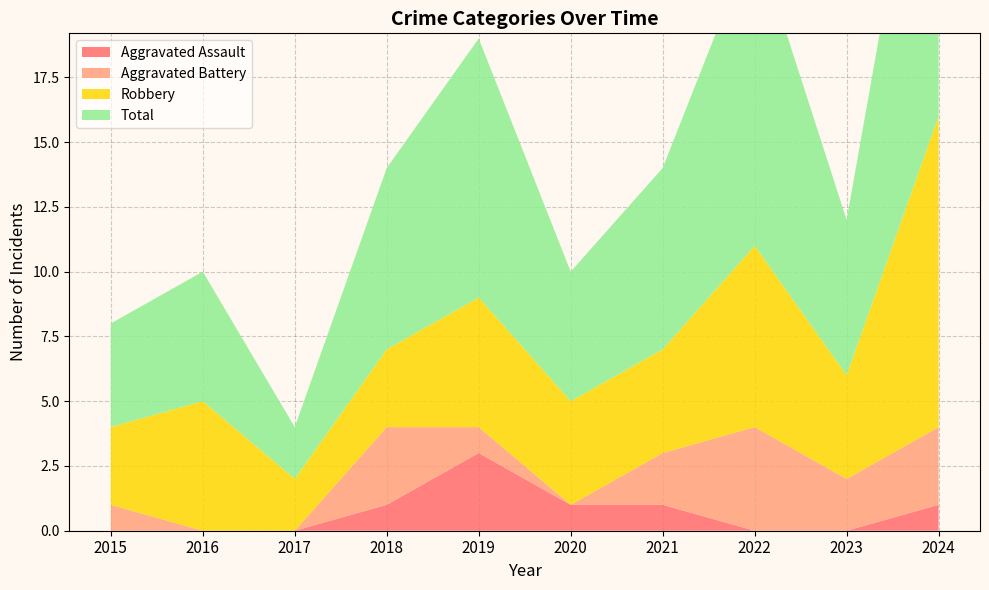

Reading left to right, what are all the values shown in this chart?

Aggravated Assault: 0	0	0	1	3	1	1	0	0	1
Aggravated Battery: 1	0	0	3	1	0	2	4	2	3
Robbery: 3	5	2	3	5	4	4	7	4	12
Total: 4	5	2	7	10	5	7	12	6	16